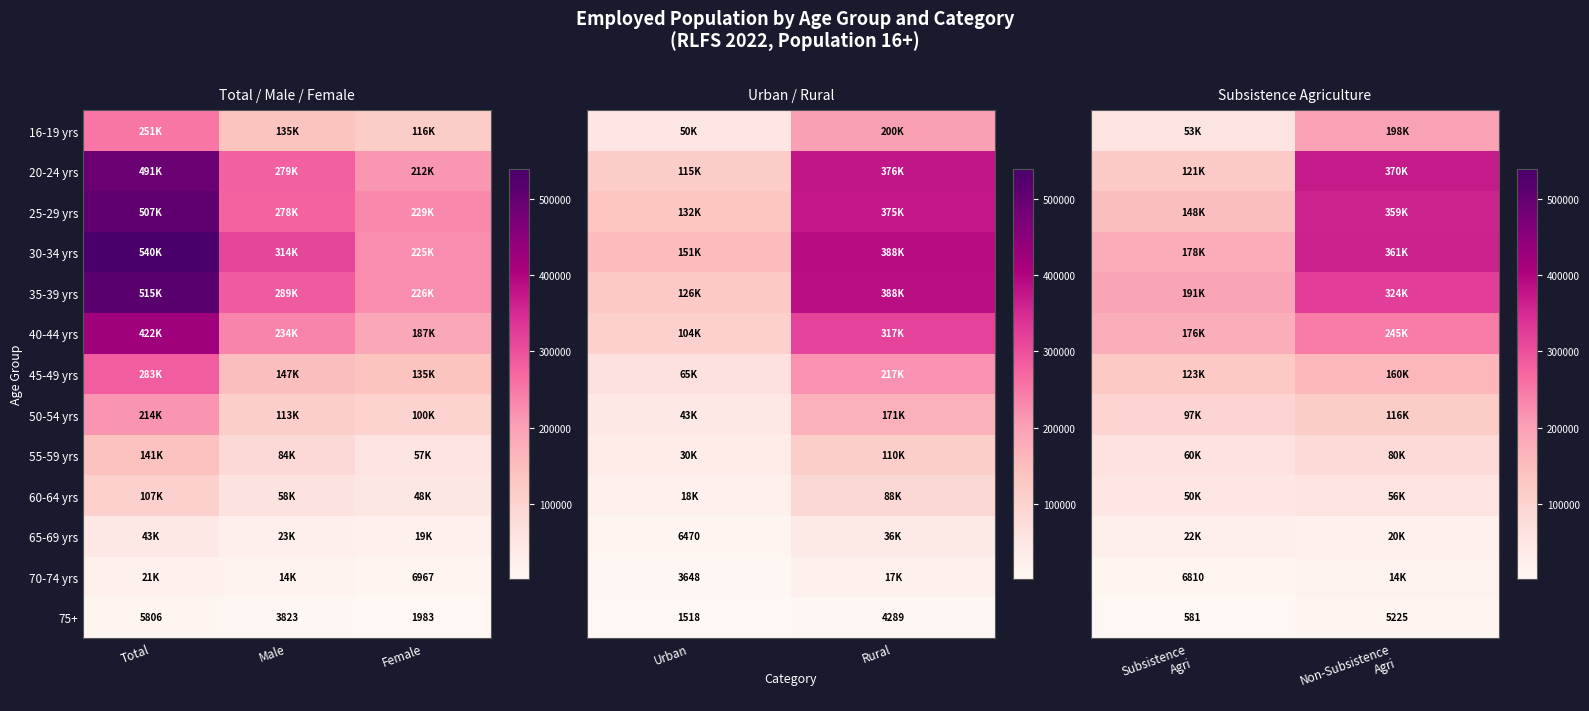

Rank the categories by 75+ value from highest to lowest.

Total, Male, Female